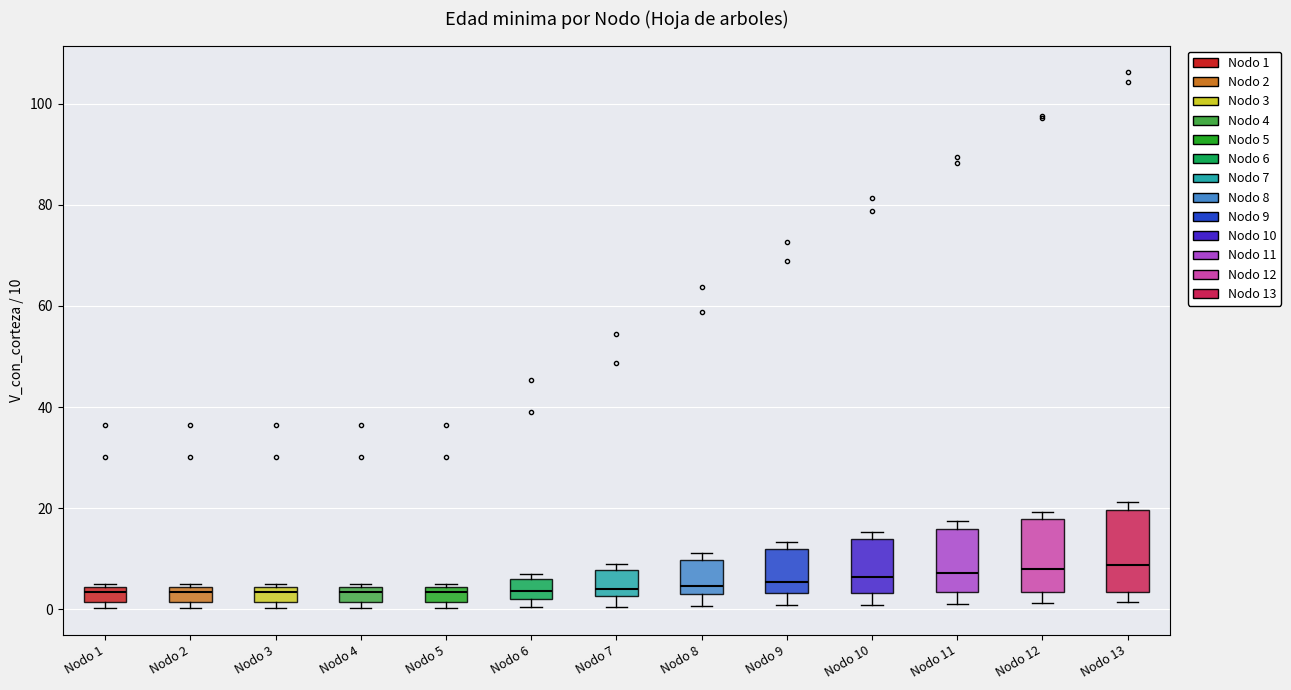

Where is the lower edge of the box for Nodo 3 on the y-axis? The values are not printed on the chart, so give them approximately, as read against the axis.

2